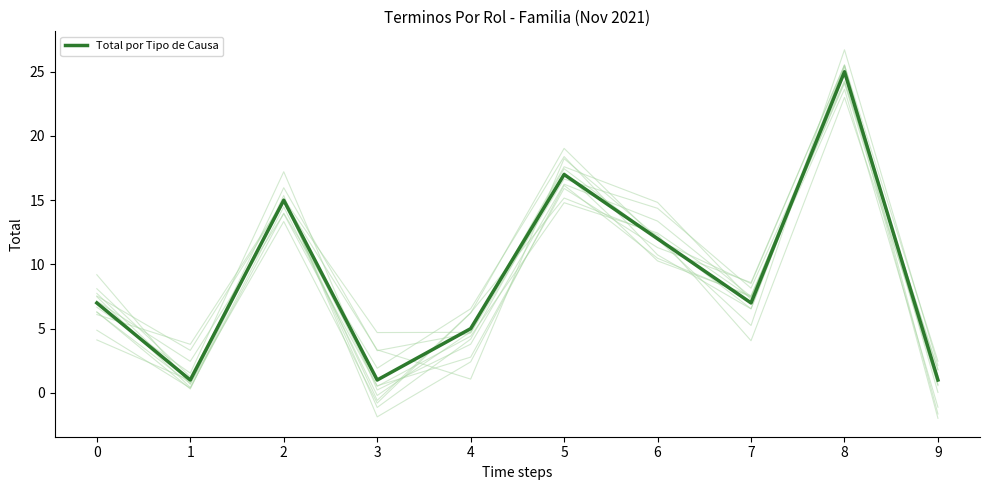

Between 4 and 6, which is larger?

6